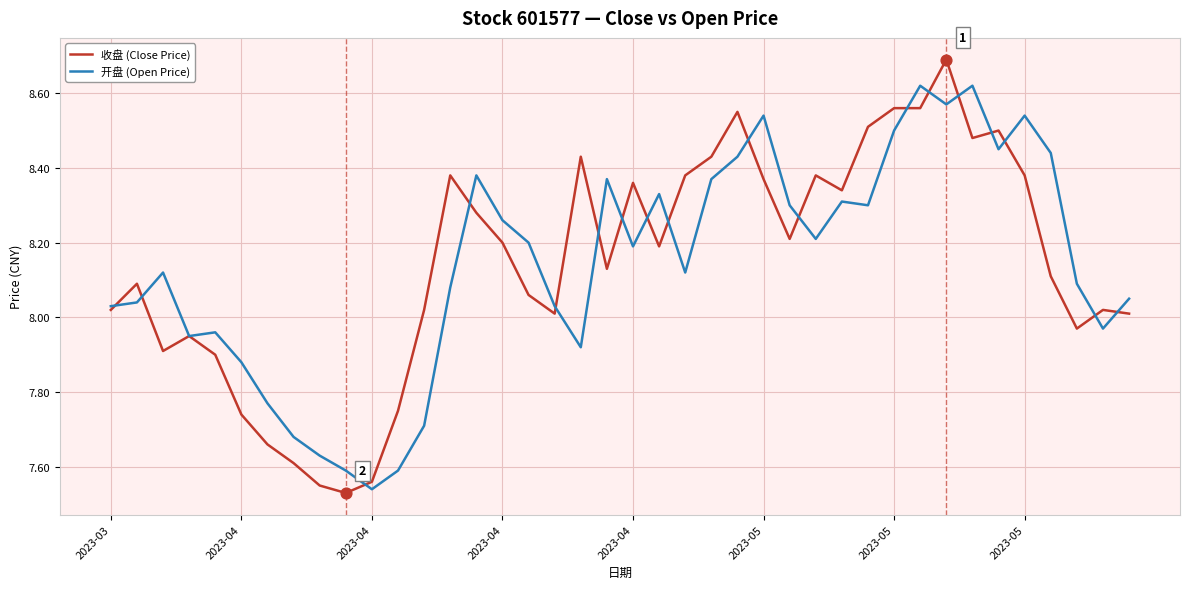

What is the highest value of the 收盘 (Close Price) series?

8.7